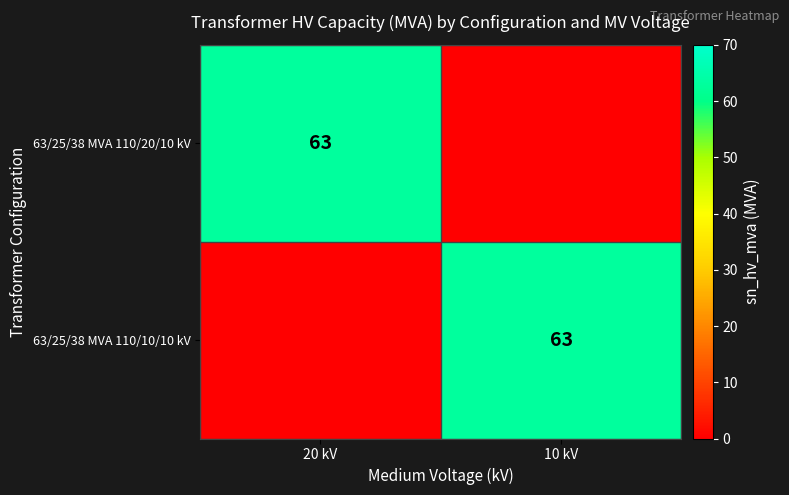

True or false: 63/25/38 MVA 110/10/10 kV has a value of 63 at 10 kV.

True